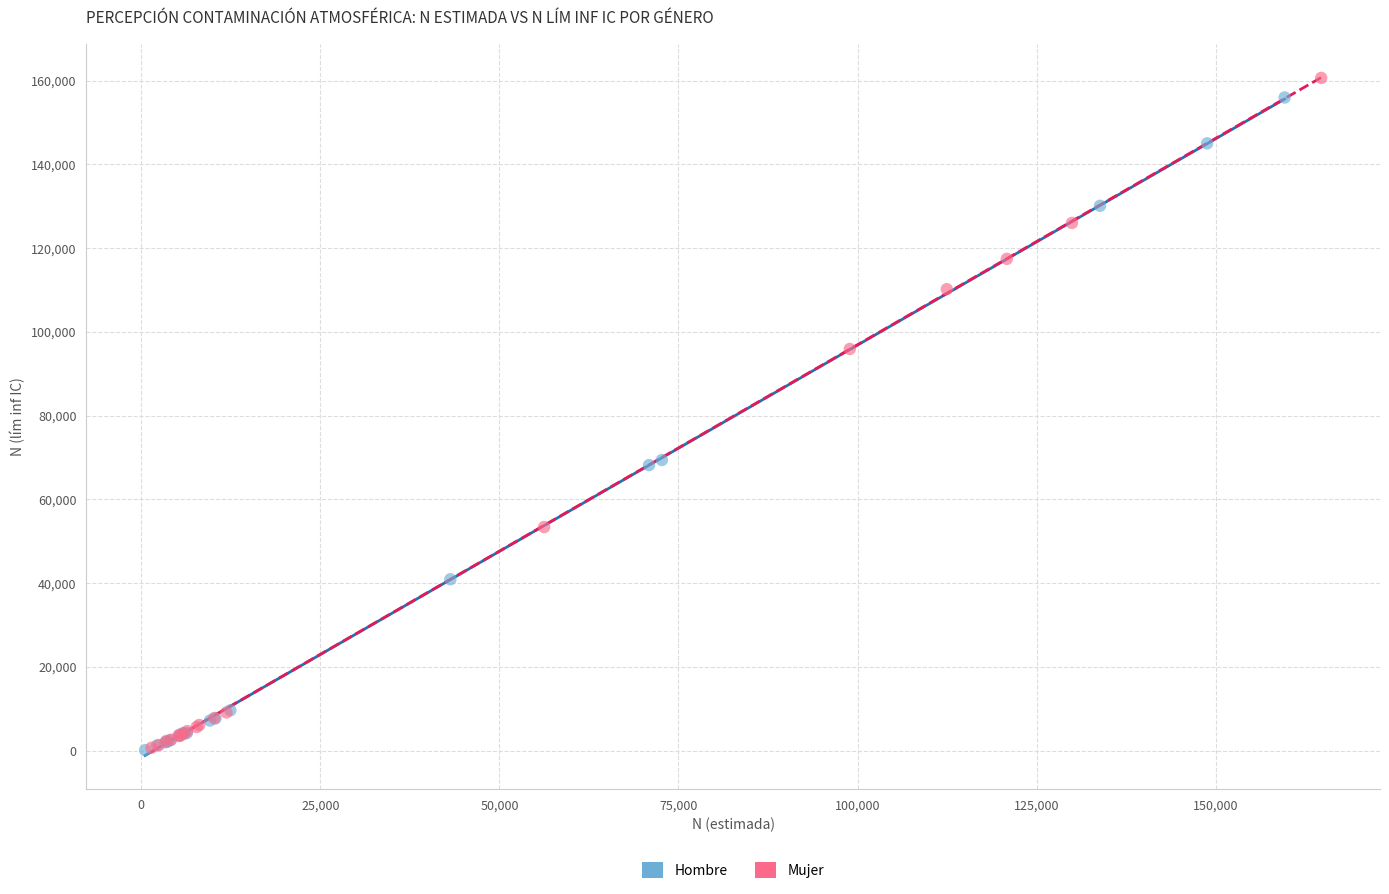

Which series has the largest Y range (max minus min)?

Mujer